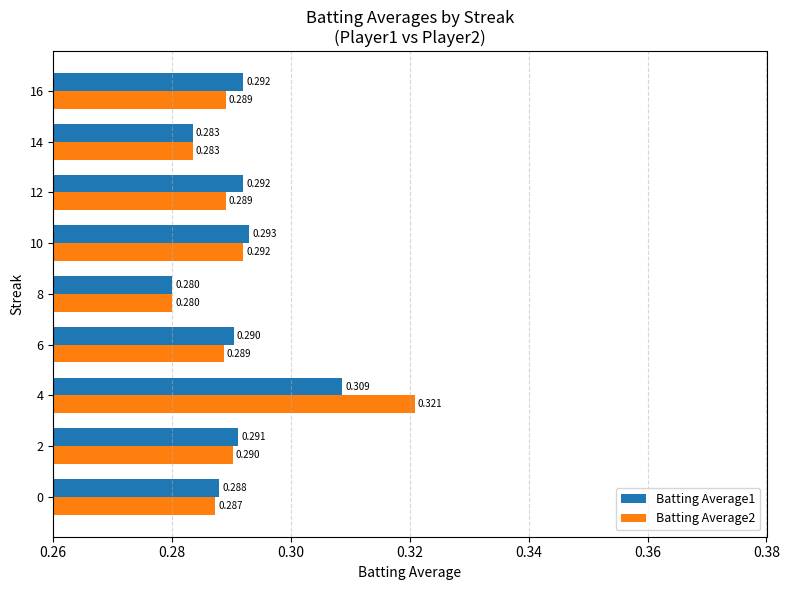

How many data points does each series have?

9